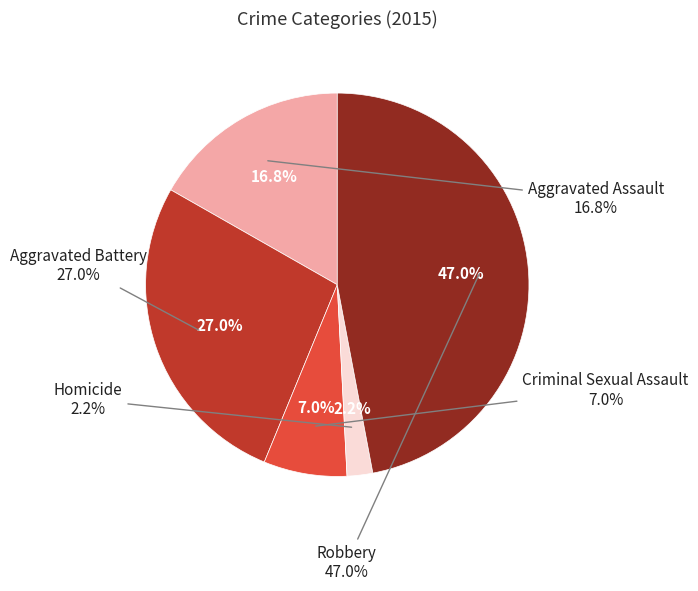

What is the smallest slice in the pie chart?

Homicide